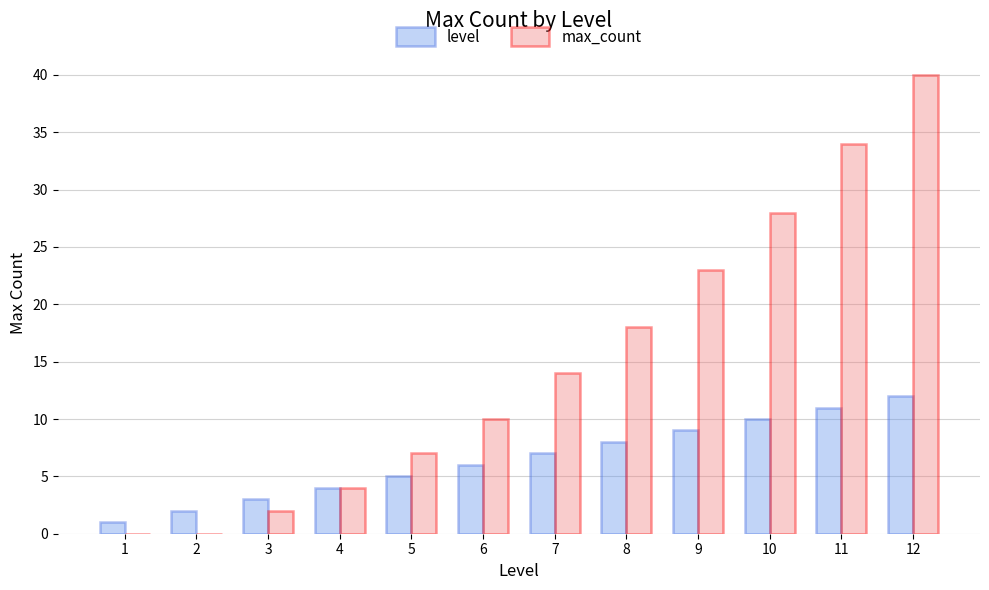

What is the sum of all max_count values?

180